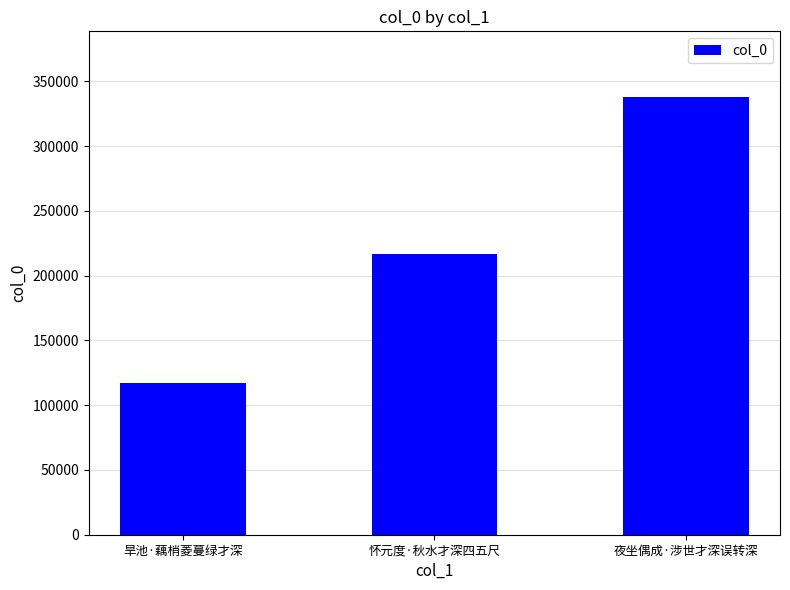

Reading right to left, extract all data points from this chart.

夜坐偶成·涉世才深误转深=337869	怀元度·秋水才深四五尺=216483	旱池·藕梢菱蔓绿才深=116732